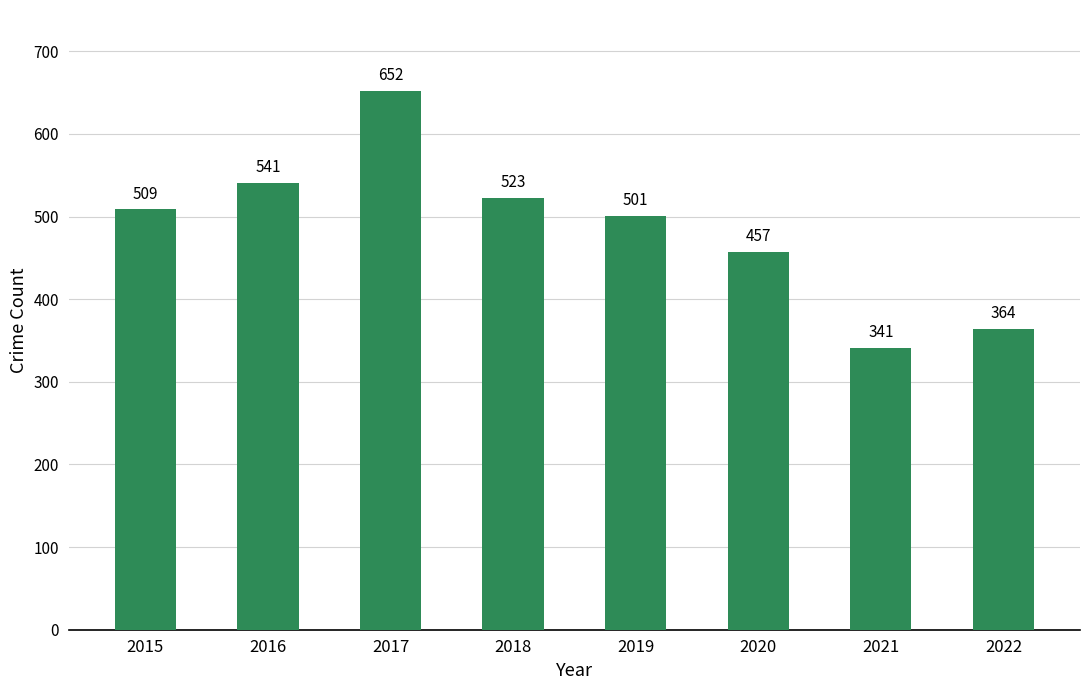

Reading right to left, what are all the values shown in this chart?

364	341	457	501	523	652	541	509